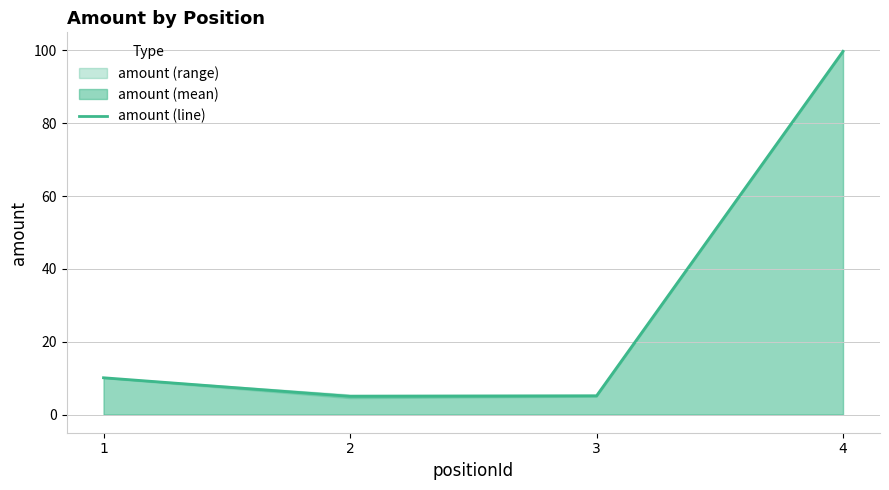

What is the average value?

30.0